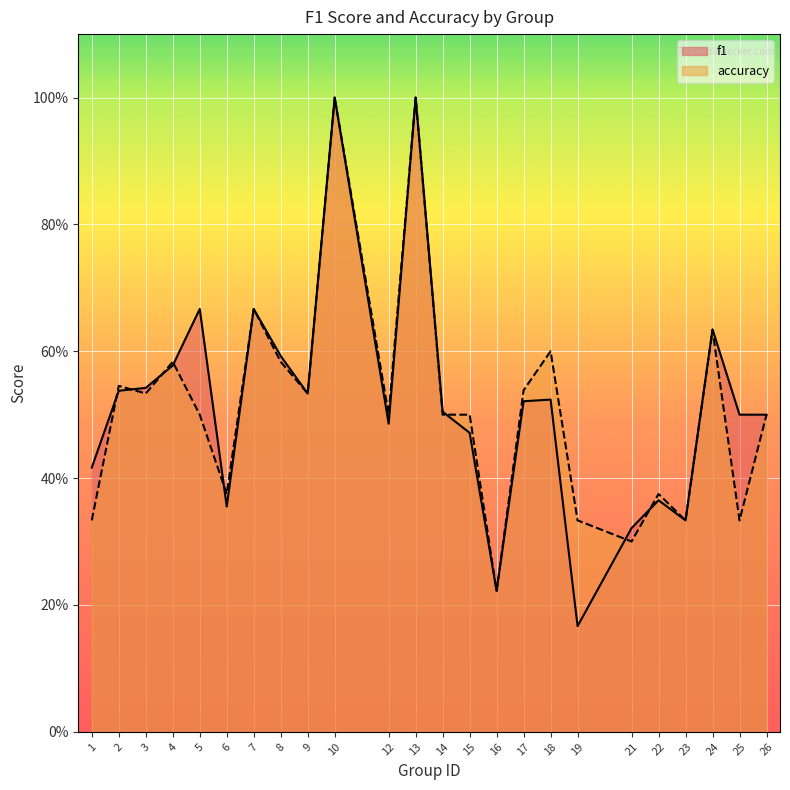

Does the chart display data point markers on the line(s)?

No